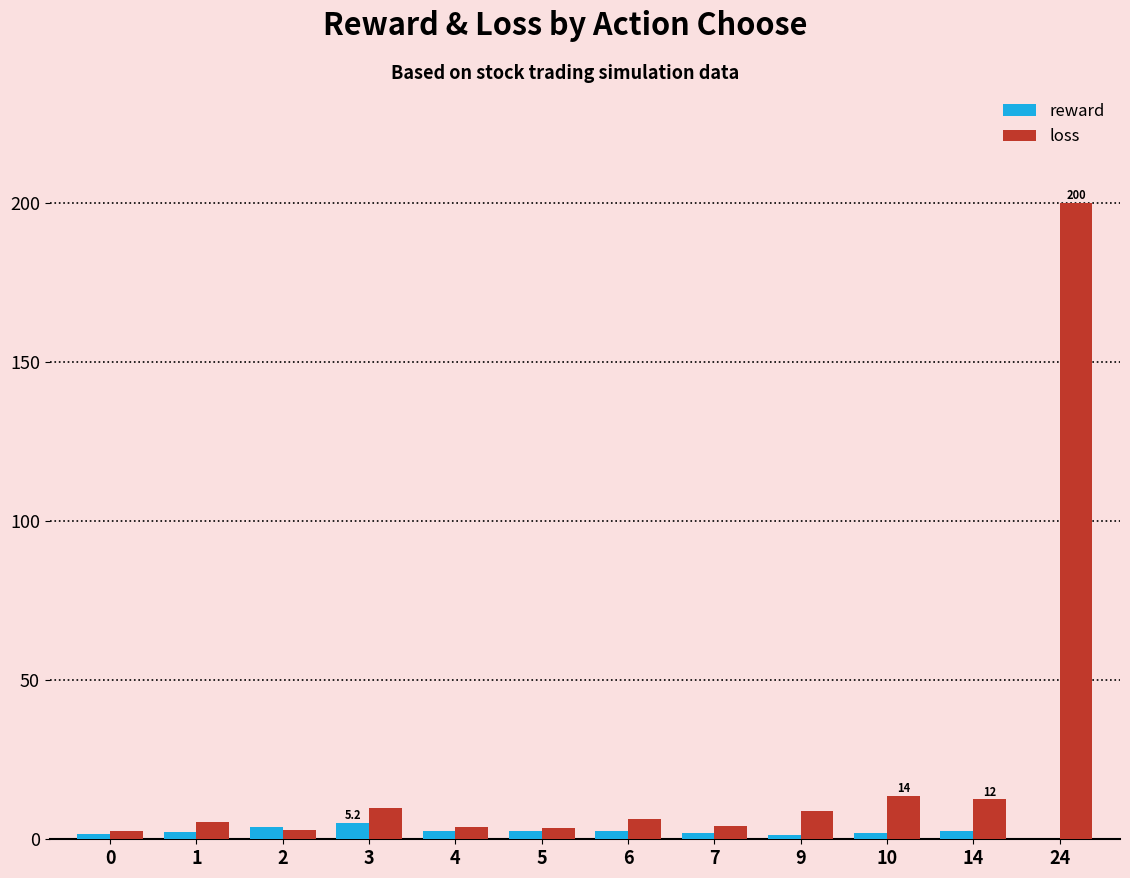

How many categories are shown in the chart?

12